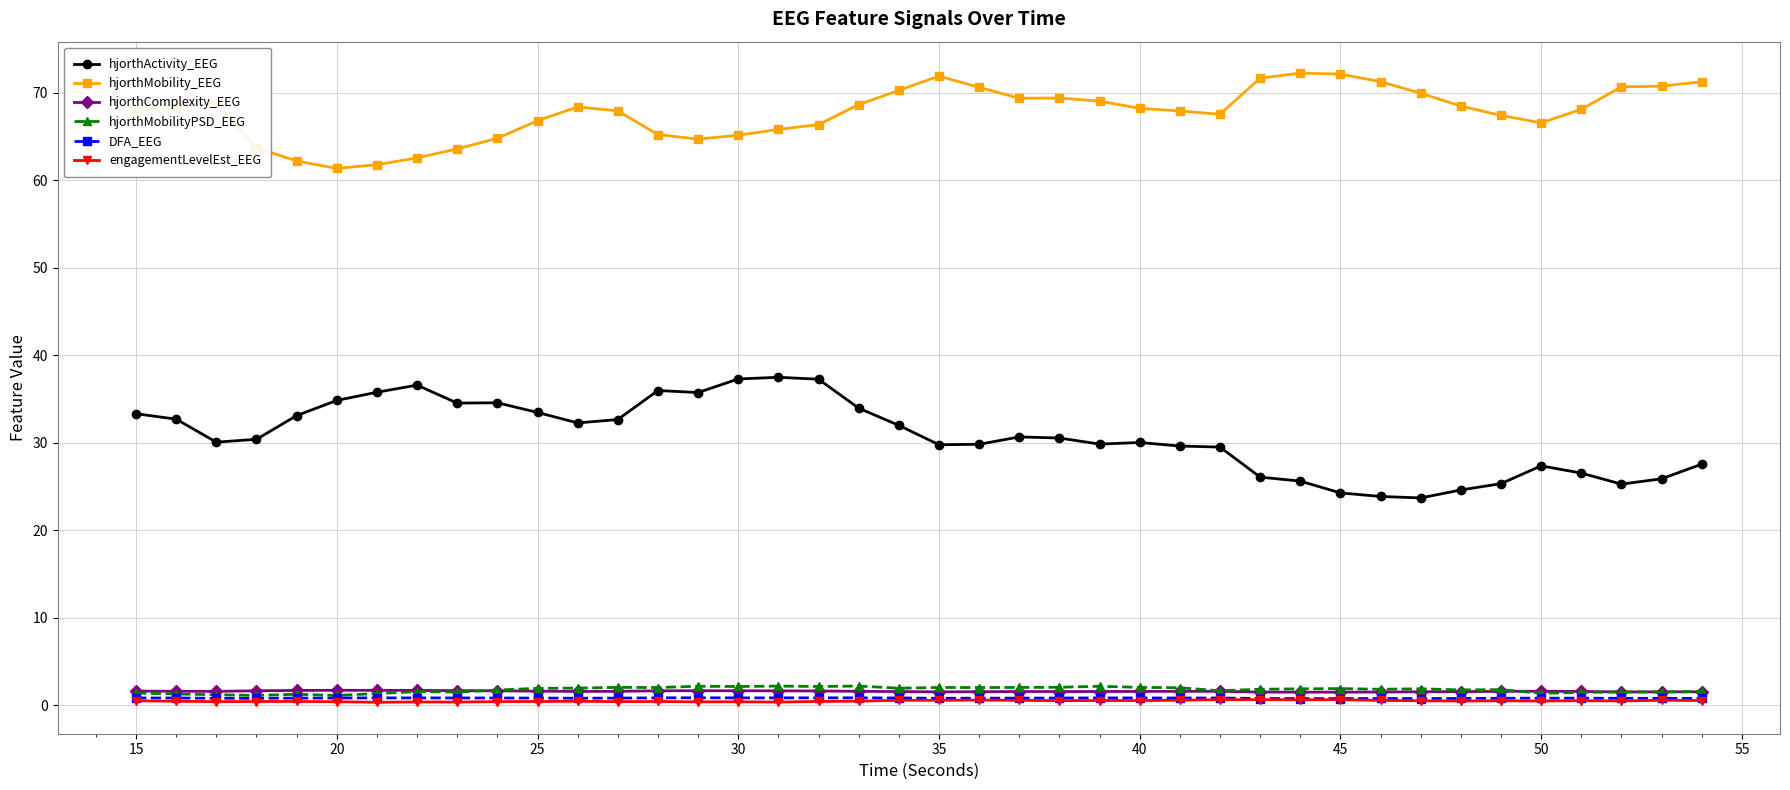

True or false: DFA_EEG and hjorthActivity_EEG cross at least once.

False